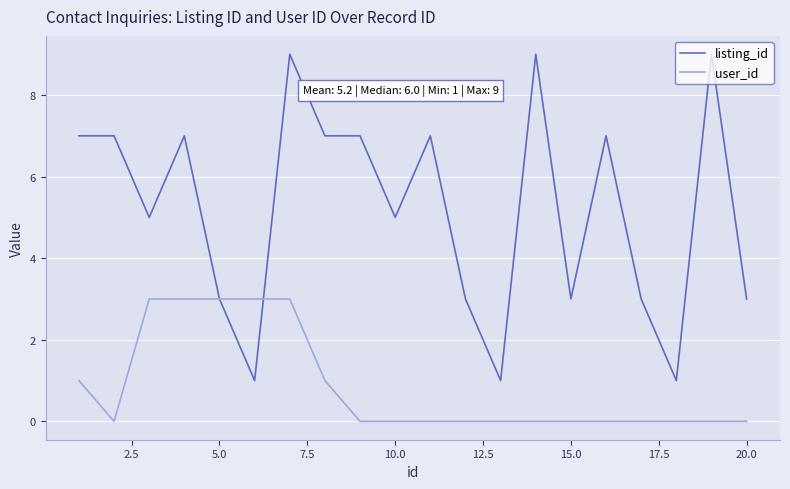

True or false: user_id and listing_id intersect in this chart.

True